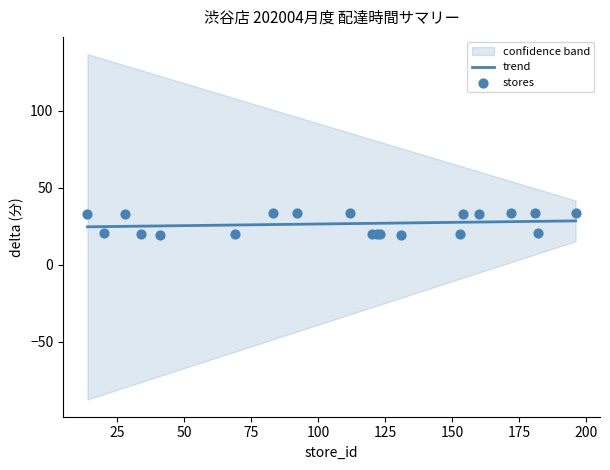

What is the maximum value for trend?

28.6